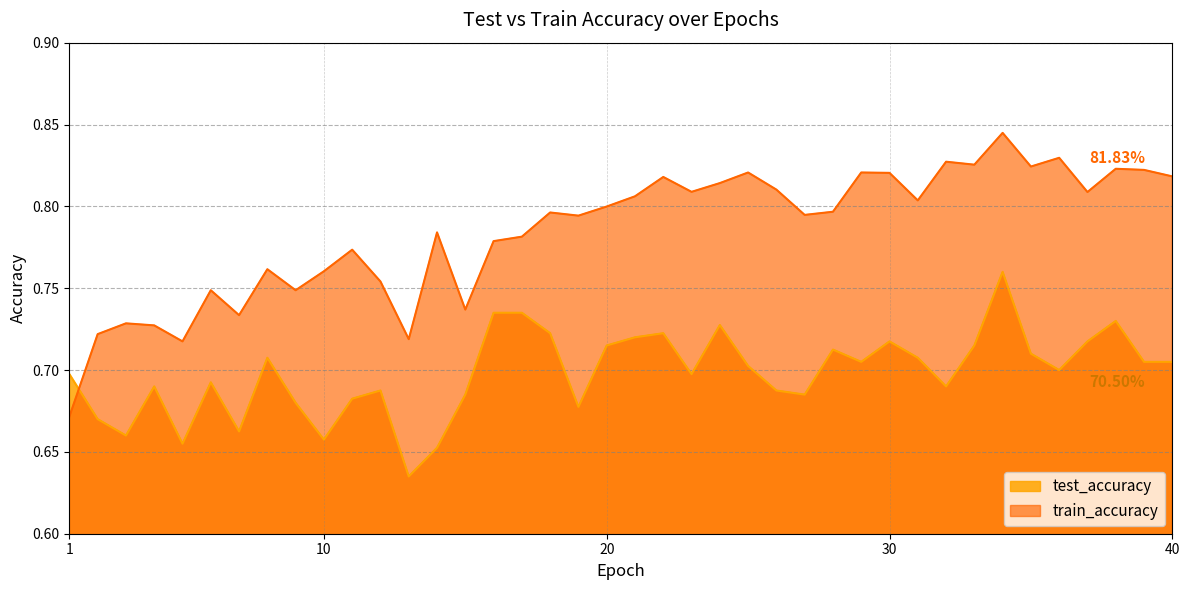

What is the difference between the maximum and minimum values in the test_accuracy series?

0.1